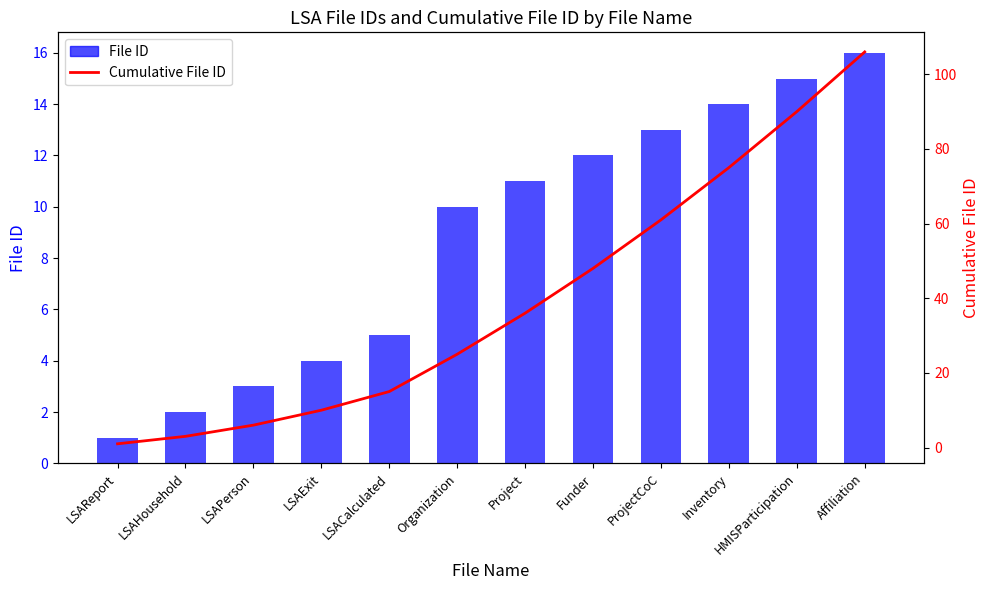

The File ID series shows 14 at Inventory. True or false?

True